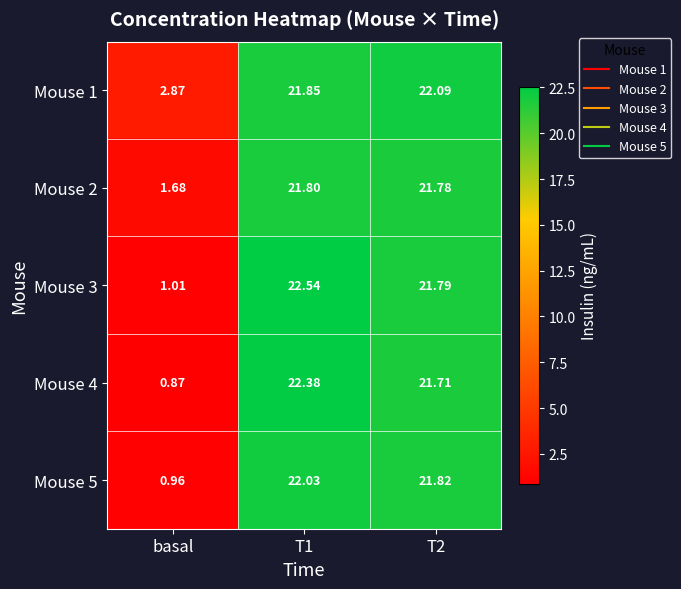

At which label is Mouse 1 closest to 12?

basal